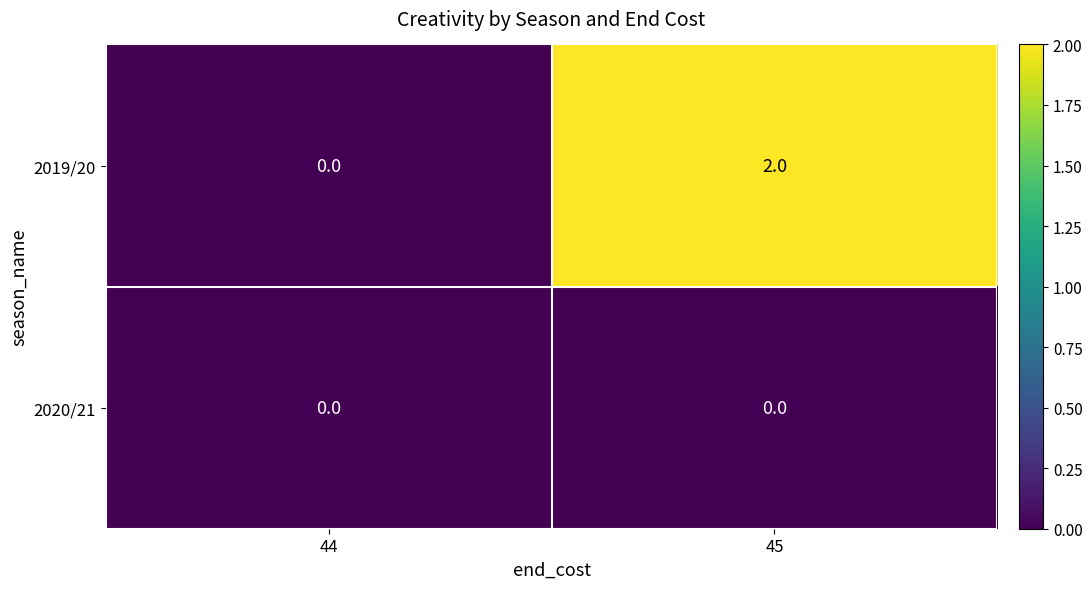

Which label corresponds to the largest value in the chart?

45